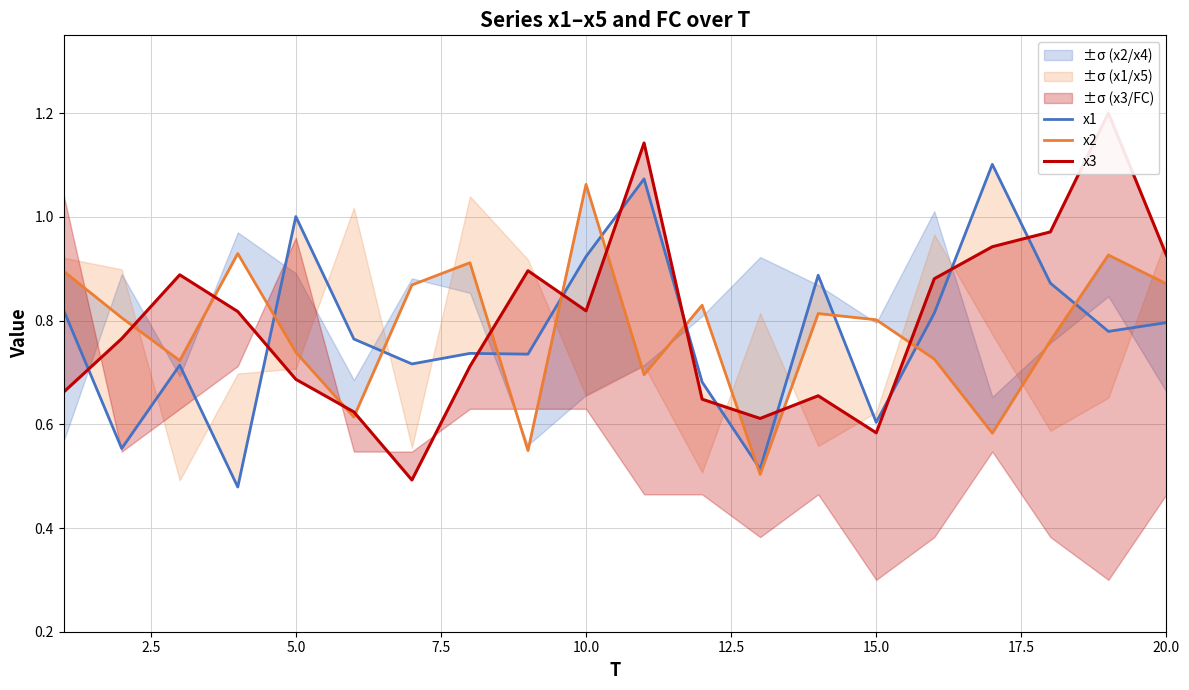

What is the highest value of the x1 series?

1.1